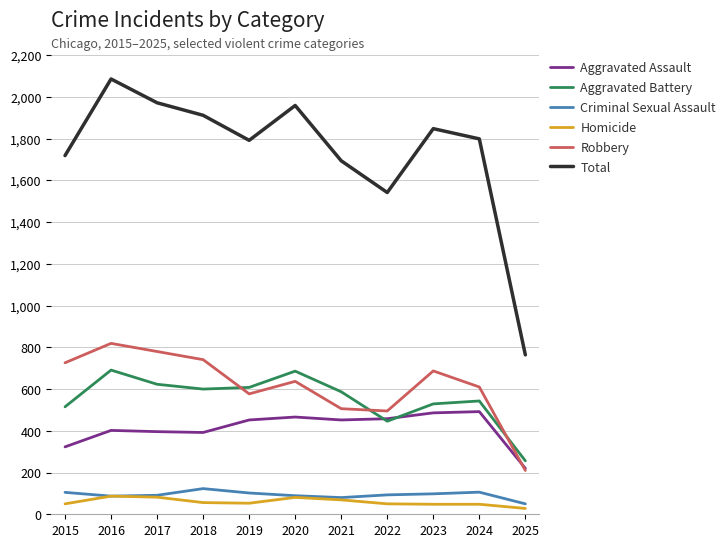

At which label does Aggravated Assault reach its minimum?

2025